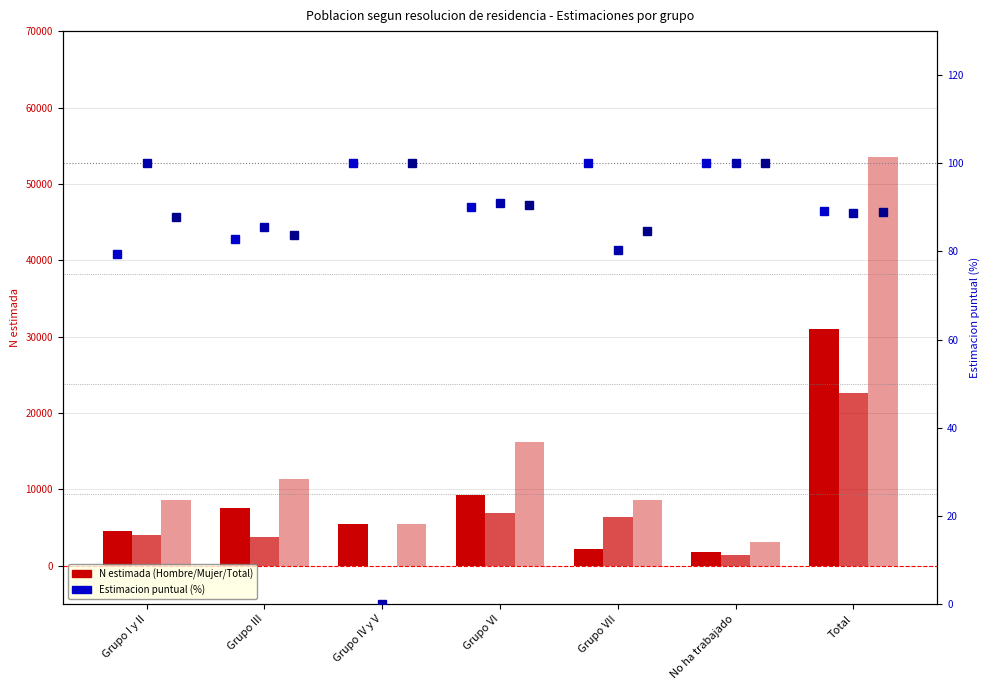

How many values in the Hombre Estimacion series are below 90?

3